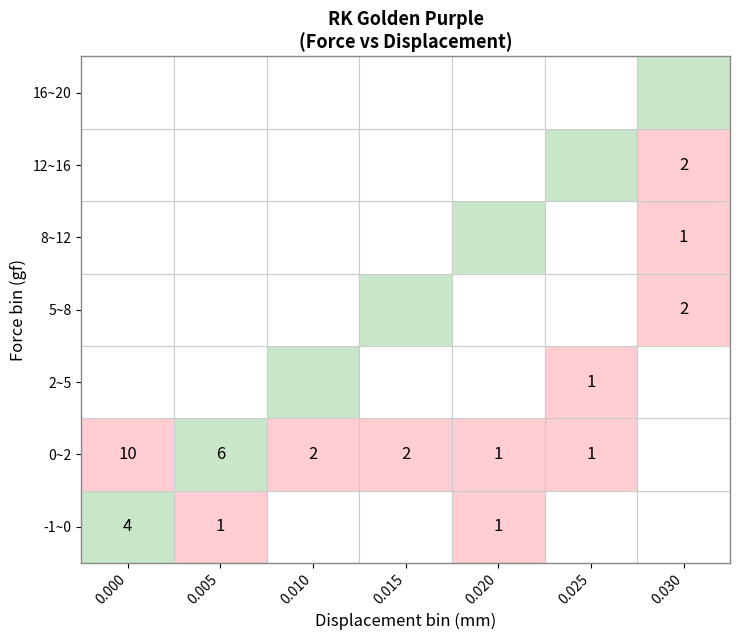

Is it true that 0.04 equals 12 at 6?

False